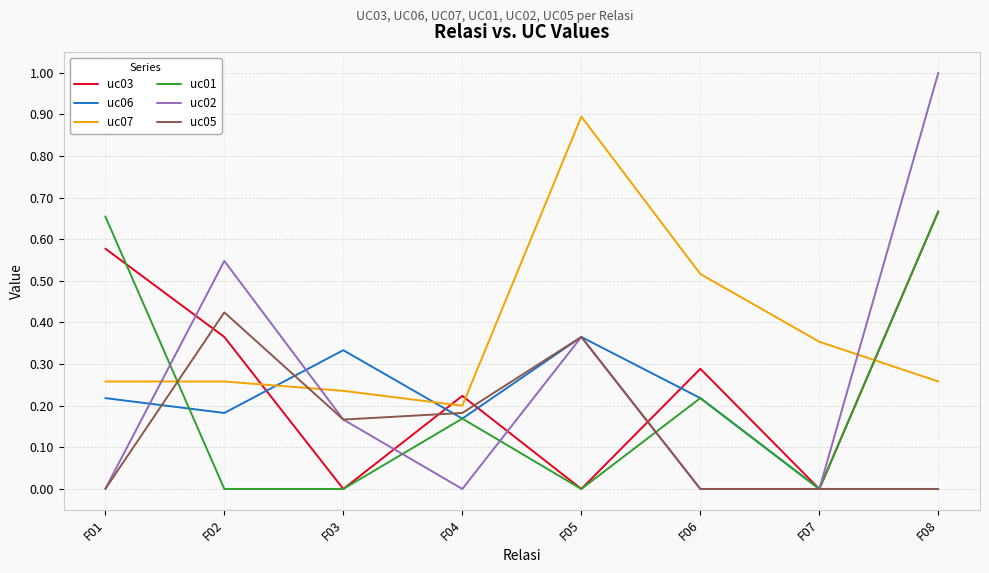

Count the number of categories in the chart.

8